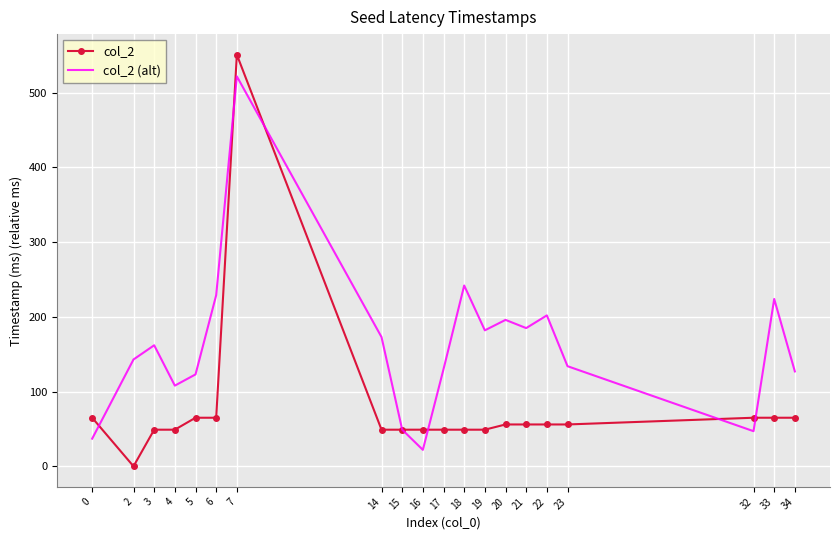

Rank the series by their maximum value, from lowest to highest.

col_2 (alt), col_2